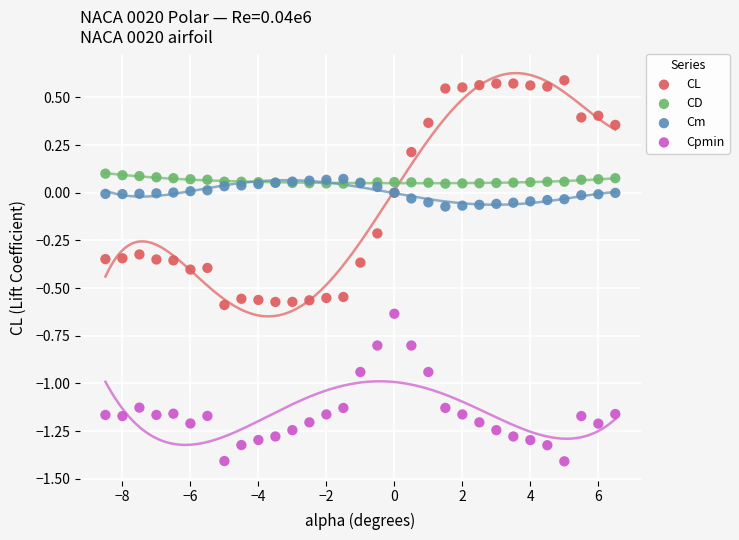

Which series has the largest Y range (max minus min)?

CL